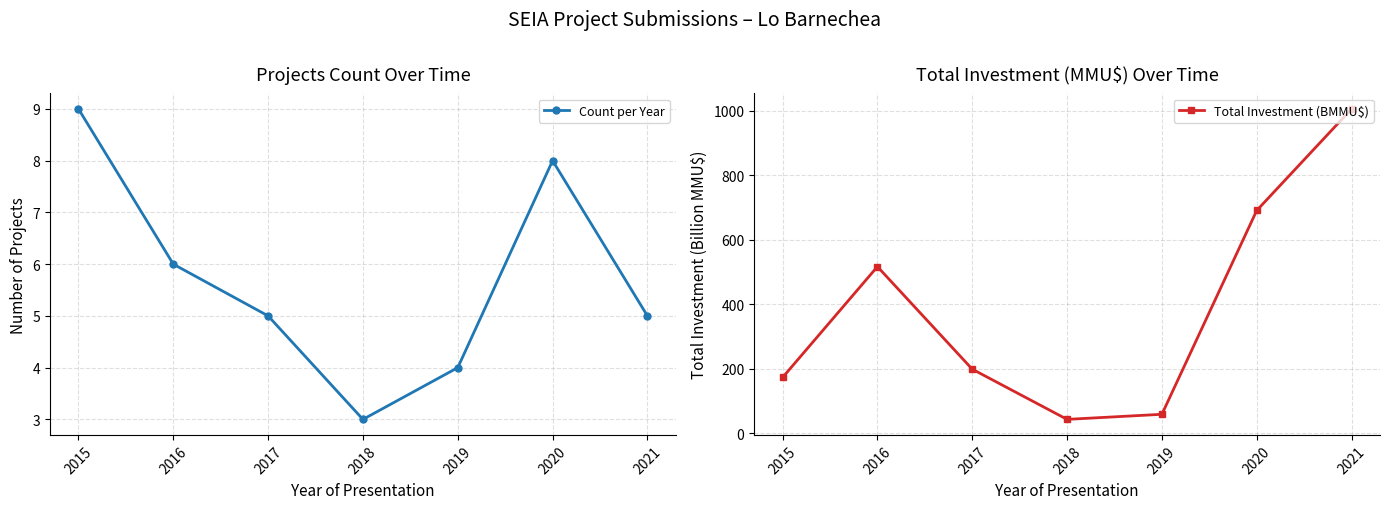

List the labels in order of Count per Year value, largest first.

2015, 2020, 2016, 2017, 2021, 2019, 2018